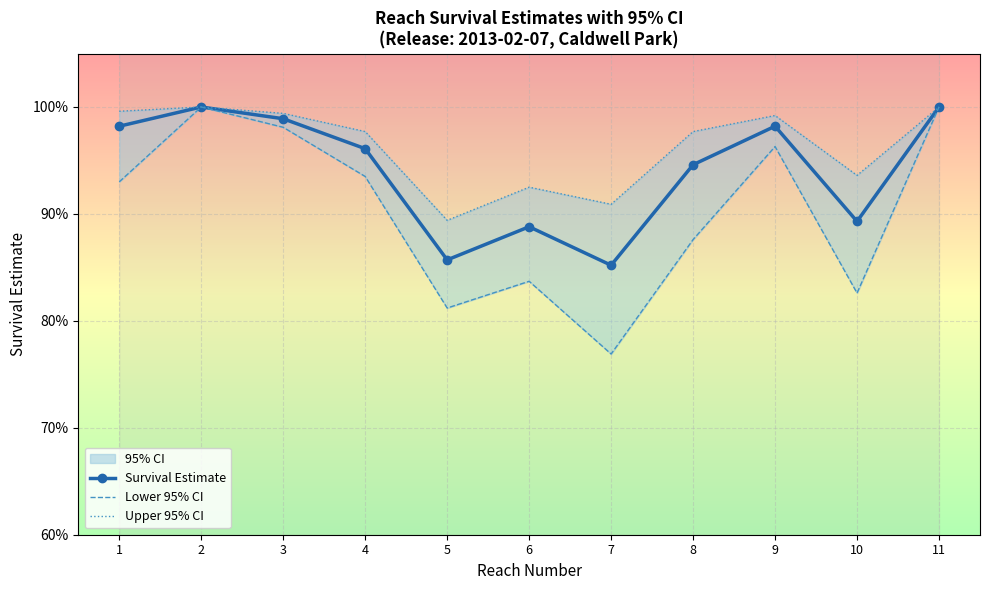

Reading right to left, extract all data points from this chart.

Survival Estimate: 1.0	0.9	1.0	0.9	0.9	0.9	0.9	1.0	1.0	1.0	1.0
Lower 95% CI: 1.0	0.8	1.0	0.9	0.8	0.8	0.8	0.9	1.0	1.0	0.9
Upper 95% CI: 1.0	0.9	1.0	1.0	0.9	0.9	0.9	1.0	1.0	1.0	1.0